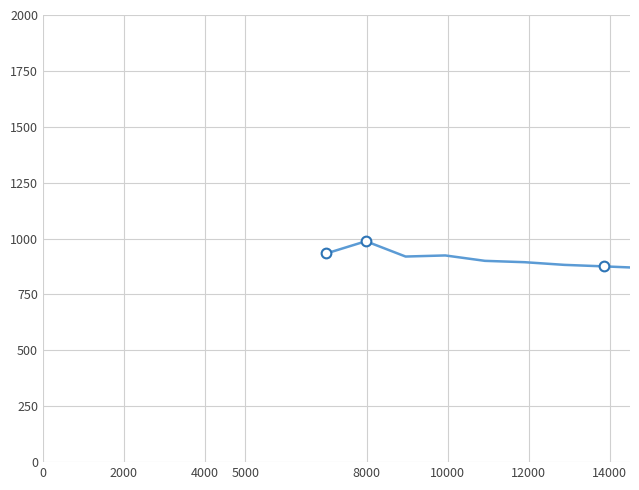

What is the change in value from 4000 to 14000?

-44.0